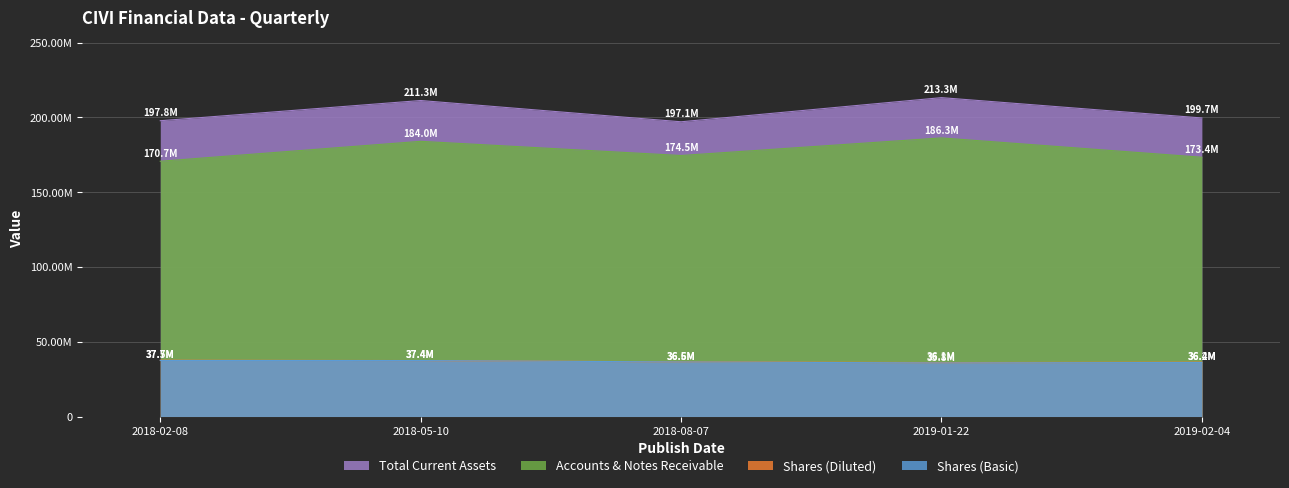

What is the value of the Total Current Assets point at the 2nd from the left?

211325000